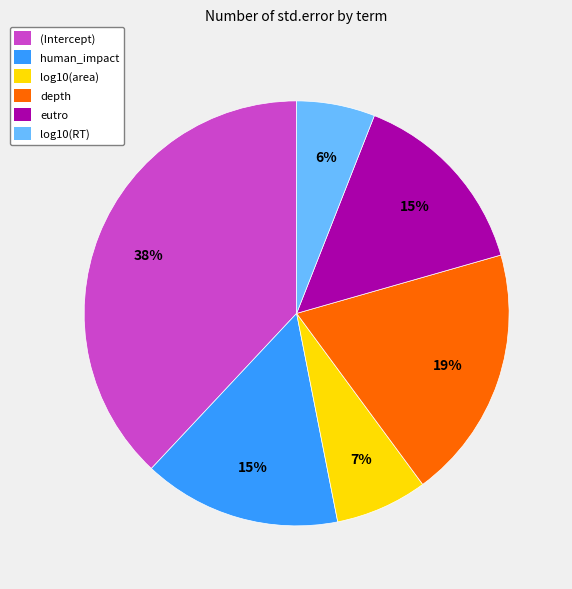

Is it true that eutro is 8% of the pie?

False